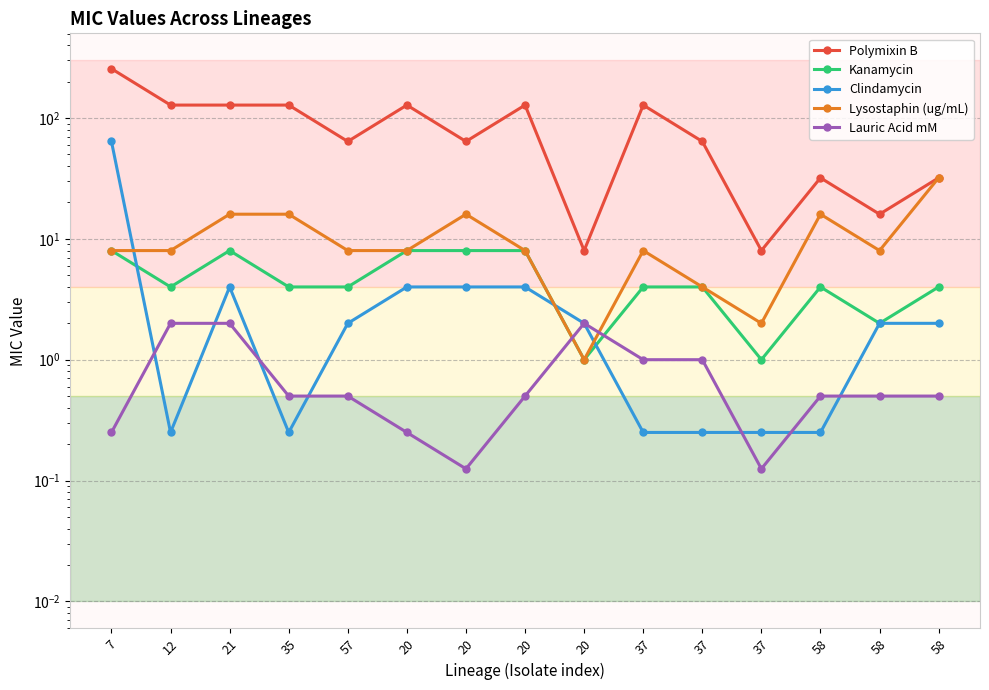

At which category does Clindamycin reach its first local peak?

21